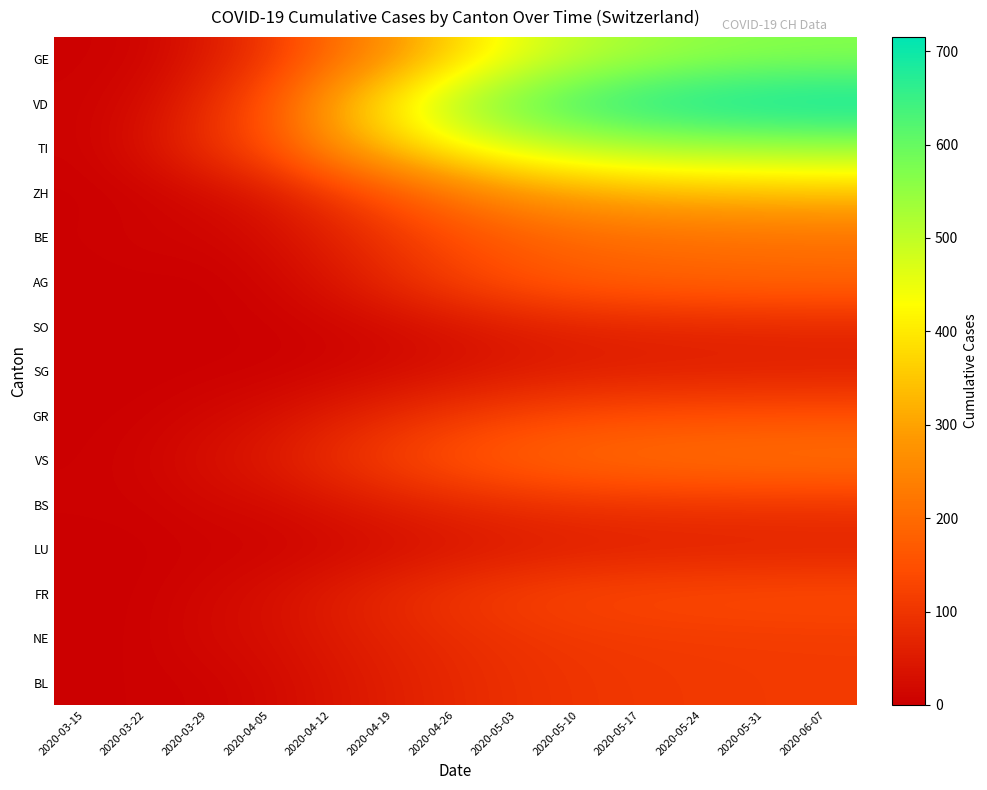

Reading left to right, what are all the values shown in this chart?

GE: 2020-03-15=4	2020-03-22=10	2020-03-29=49	2020-04-05=106	2020-04-12=200	2020-04-19=280	2020-04-26=370	2020-05-03=450	2020-05-10=500	2020-05-17=530	2020-05-24=550	2020-05-31=560	2020-06-07=565
VD: 2020-03-15=6	2020-03-22=25	2020-03-29=83	2020-04-05=166	2020-04-12=310	2020-04-19=420	2020-04-26=530	2020-05-03=600	2020-05-10=650	2020-05-17=680	2020-05-24=700	2020-05-31=710	2020-06-07=715
TI: 2020-03-15=6	2020-03-22=37	2020-03-29=93	2020-04-05=155	2020-04-12=270	2020-04-19=350	2020-04-26=420	2020-05-03=470	2020-05-10=500	2020-05-17=520	2020-05-24=530	2020-05-31=535	2020-06-07=540
ZH: 2020-03-15=1	2020-03-22=6	2020-03-29=22	2020-04-05=48	2020-04-12=100	2020-04-19=160	2020-04-26=220	2020-05-03=270	2020-05-10=300	2020-05-17=320	2020-05-24=330	2020-05-31=335	2020-06-07=340
BE: 2020-03-15=3	2020-03-22=9	2020-03-29=10	2020-04-05=26	2020-04-12=60	2020-04-19=100	2020-04-26=140	2020-05-03=170	2020-05-10=190	2020-05-17=200	2020-05-24=205	2020-05-31=208	2020-06-07=210
AG: 2020-03-15=0	2020-03-22=1	2020-03-29=0	2020-04-05=12	2020-04-12=40	2020-04-19=80	2020-04-26=120	2020-05-03=150	2020-05-10=170	2020-05-17=180	2020-05-24=185	2020-05-31=188	2020-06-07=190
SO: 2020-03-15=0	2020-03-22=0	2020-03-29=2	2020-04-05=3	2020-04-12=10	2020-04-19=20	2020-04-26=35	2020-05-03=50	2020-05-10=60	2020-05-17=65	2020-05-24=68	2020-05-31=70	2020-06-07=71
SG: 2020-03-15=0	2020-03-22=0	2020-03-29=1	2020-04-05=3	2020-04-12=10	2020-04-19=20	2020-04-26=32	2020-05-03=44	2020-05-10=52	2020-05-17=56	2020-05-24=58	2020-05-31=59	2020-06-07=60
GR: 2020-03-15=1	2020-03-22=4	2020-03-29=15	2020-04-05=30	2020-04-12=55	2020-04-19=80	2020-04-26=105	2020-05-03=125	2020-05-10=138	2020-05-17=145	2020-05-24=148	2020-05-31=150	2020-06-07=151
VS: 2020-03-15=2	2020-03-22=11	2020-03-29=31	2020-04-05=53	2020-04-12=90	2020-04-19=125	2020-04-26=158	2020-05-03=182	2020-05-10=198	2020-05-17=207	2020-05-24=212	2020-05-31=215	2020-06-07=217
BS: 2020-03-15=4	2020-03-22=5	2020-03-29=15	2020-04-05=21	2020-04-12=38	2020-04-19=55	2020-04-26=70	2020-05-03=82	2020-05-10=90	2020-05-17=94	2020-05-24=96	2020-05-31=97	2020-06-07=98
LU: 2020-03-15=0	2020-03-22=1	2020-03-29=5	2020-04-05=7	2020-04-12=15	2020-04-19=26	2020-04-26=38	2020-05-03=48	2020-05-10=55	2020-05-17=58	2020-05-24=60	2020-05-31=61	2020-06-07=62
FR: 2020-03-15=0	2020-03-22=3	2020-03-29=15	2020-04-05=31	2020-04-12=55	2020-04-19=80	2020-04-26=103	2020-05-03=120	2020-05-10=132	2020-05-17=138	2020-05-24=141	2020-05-31=143	2020-06-07=144
NE: 2020-03-15=0	2020-03-22=4	2020-03-29=18	2020-04-05=28	2020-04-12=48	2020-04-19=66	2020-04-26=82	2020-05-03=95	2020-05-10=103	2020-05-17=107	2020-05-24=109	2020-05-31=110	2020-06-07=111
BL: 2020-03-15=2	2020-03-22=3	2020-03-29=6	2020-04-05=19	2020-04-12=38	2020-04-19=58	2020-04-26=76	2020-05-03=90	2020-05-10=99	2020-05-17=104	2020-05-24=107	2020-05-31=109	2020-06-07=110